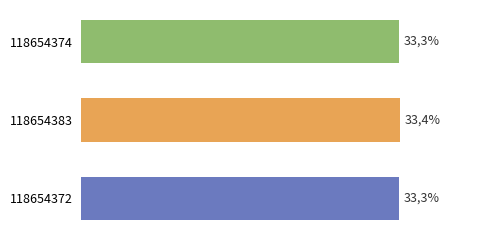

How many categories are shown in the chart?

3